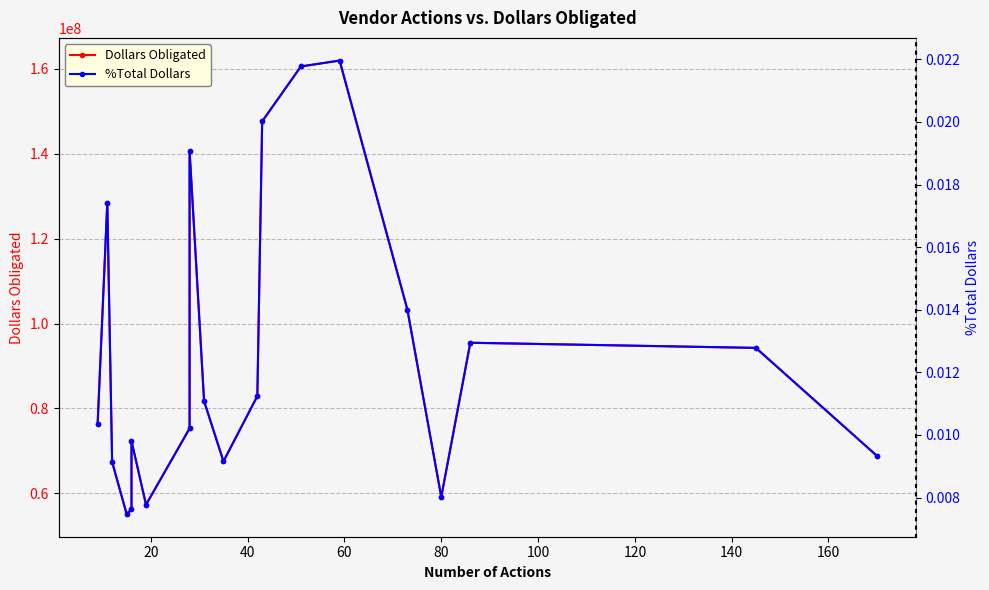

True or false: %Total Dollars and Dollars Obligated intersect in this chart.

False